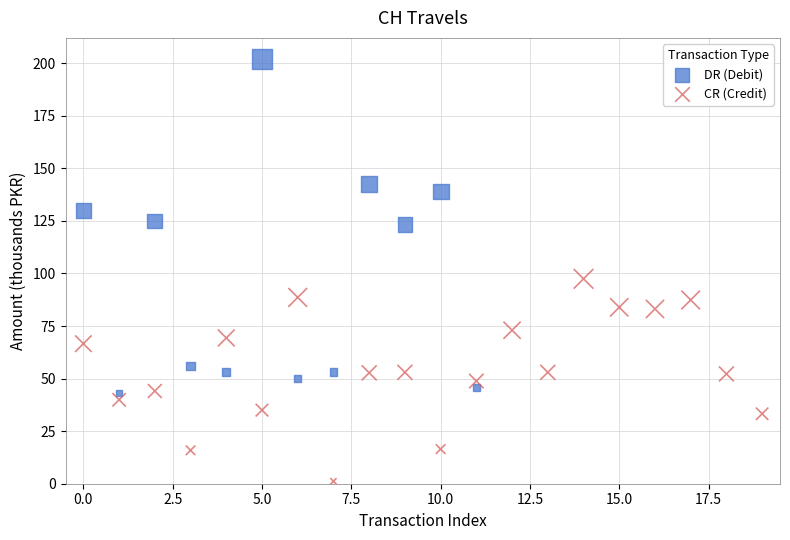

Which series reaches the minimum Y coordinate?

CR (Credit)